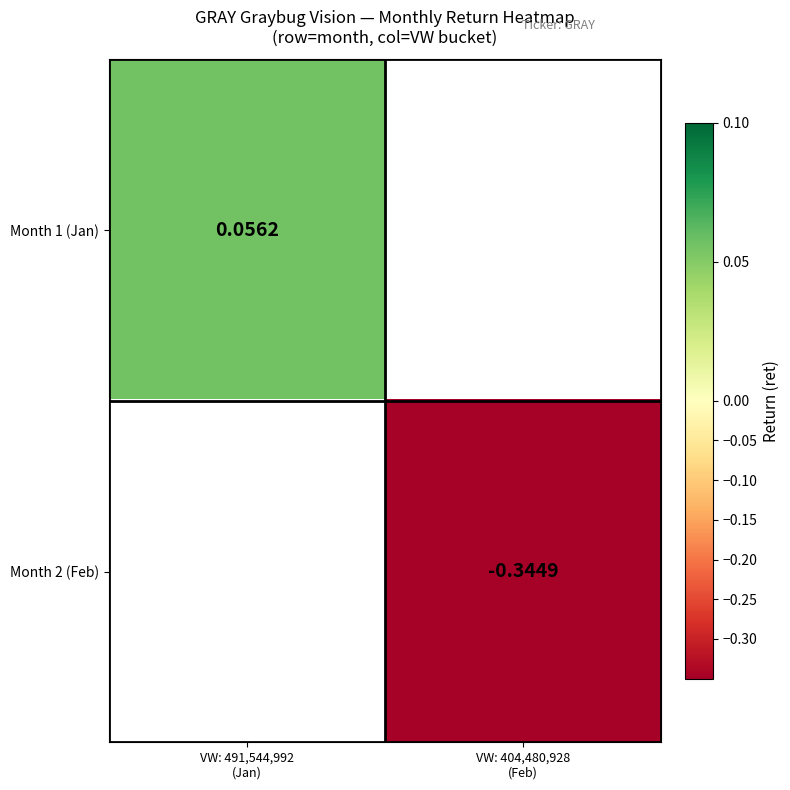

Is the value of Month 1 (Jan) at VW: 404,480,928 (Feb) greater than the value of Month 2 (Feb) at VW: 404,480,928 (Feb)?

No